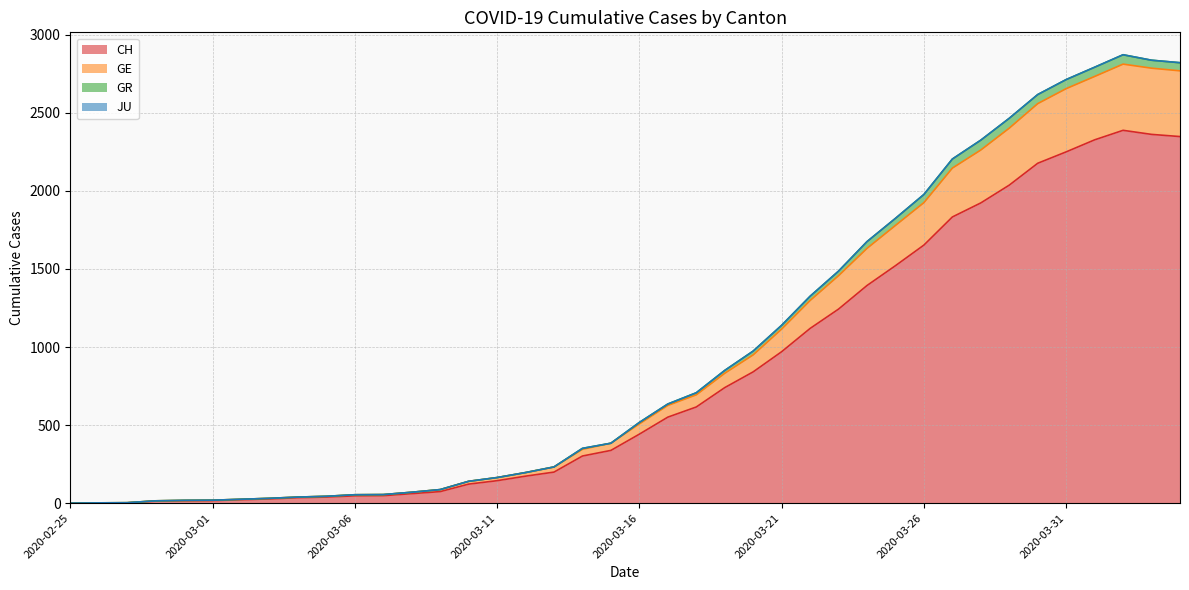

What is the highest value of the CH series?

2388